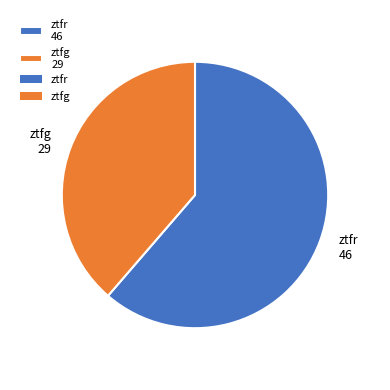

Do ztfg 29 and ztfr 46 together represent more than half of the pie?

Yes